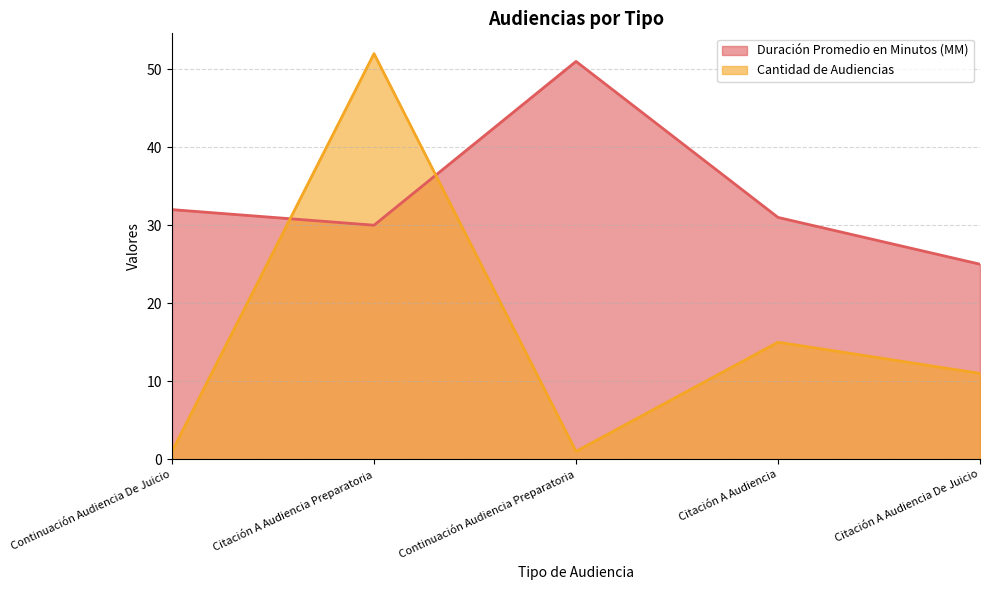

Between which two adjacent categories do Duración Promedio en Minutos (MM) and Cantidad de Audiencias first intersect?

Continuación Audiencia De Juicio and Citación A Audiencia Preparatoria